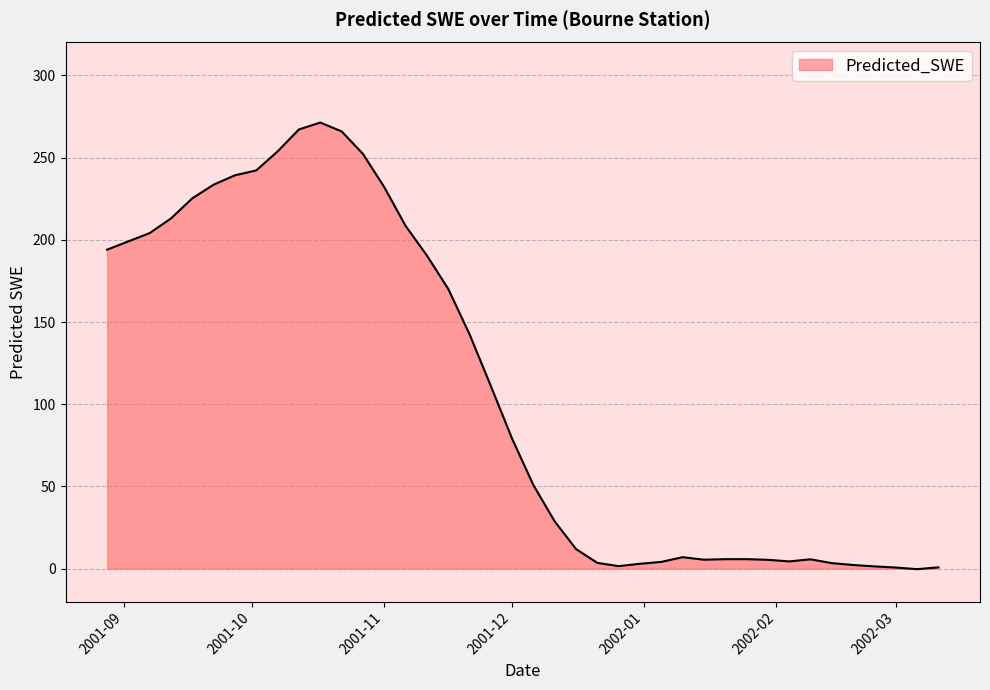

How many series are shown in this chart?

1